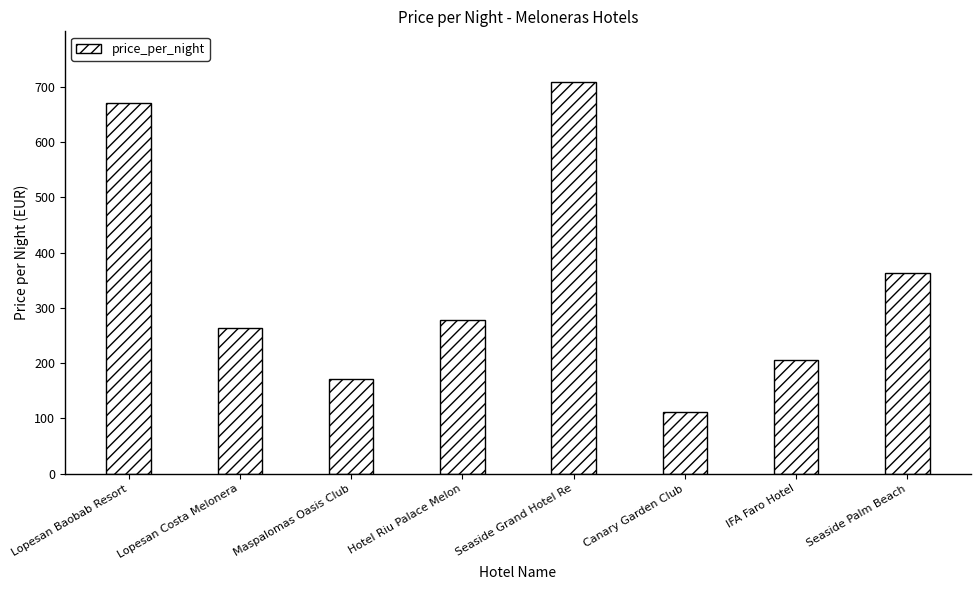

Rank the categories by value from highest to lowest.

Seaside Grand Hotel Re, Lopesan Baobab Resort, Seaside Palm Beach, Hotel Riu Palace Melon, Lopesan Costa Melonera, IFA Faro Hotel, Maspalomas Oasis Club, Canary Garden Club